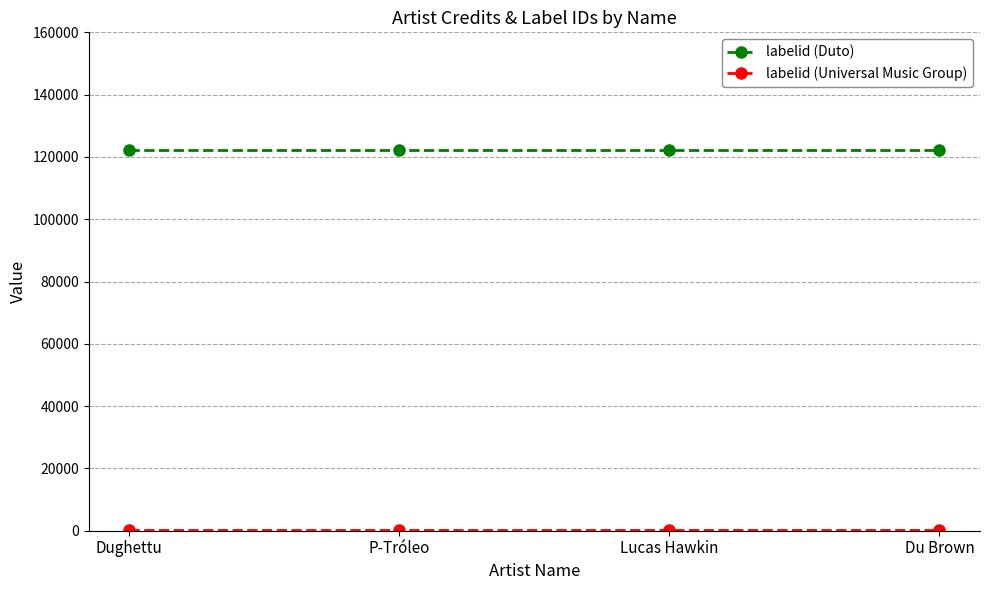

The labelid (Duto) series shows 74072 at Dughettu. True or false?

False